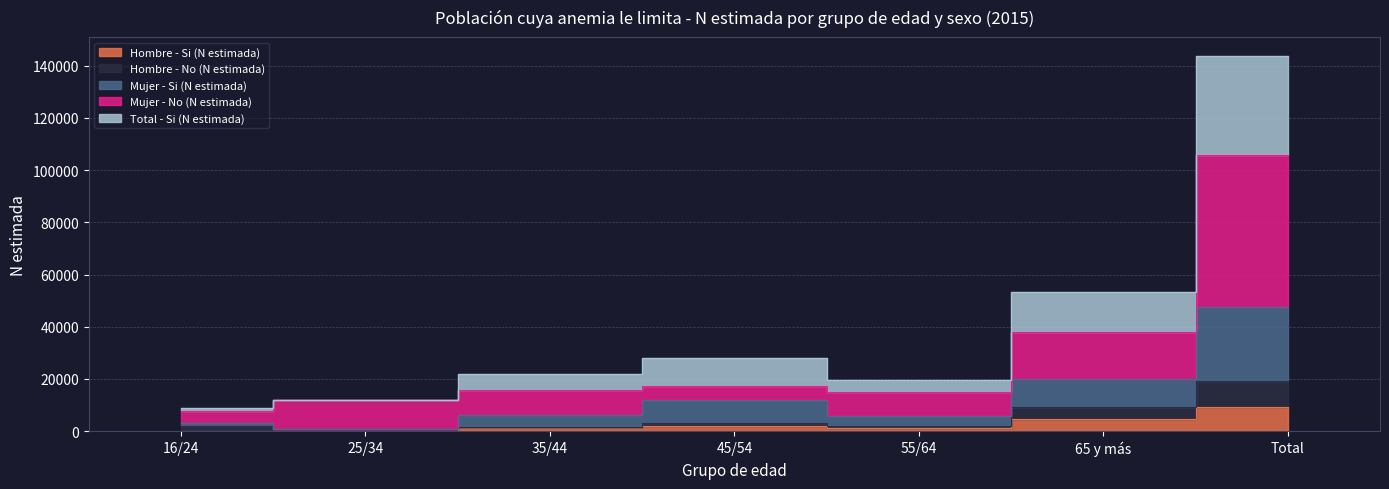

True or false: Hombre - No (N estimada) has more than 2 interior local peaks.

False